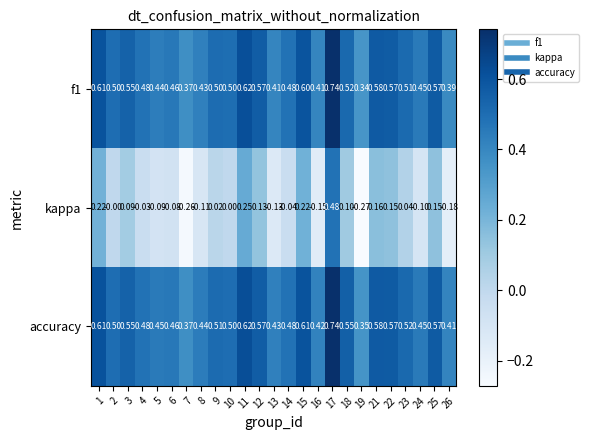

Is the value of kappa at 9 greater than the value of accuracy at 9?

No